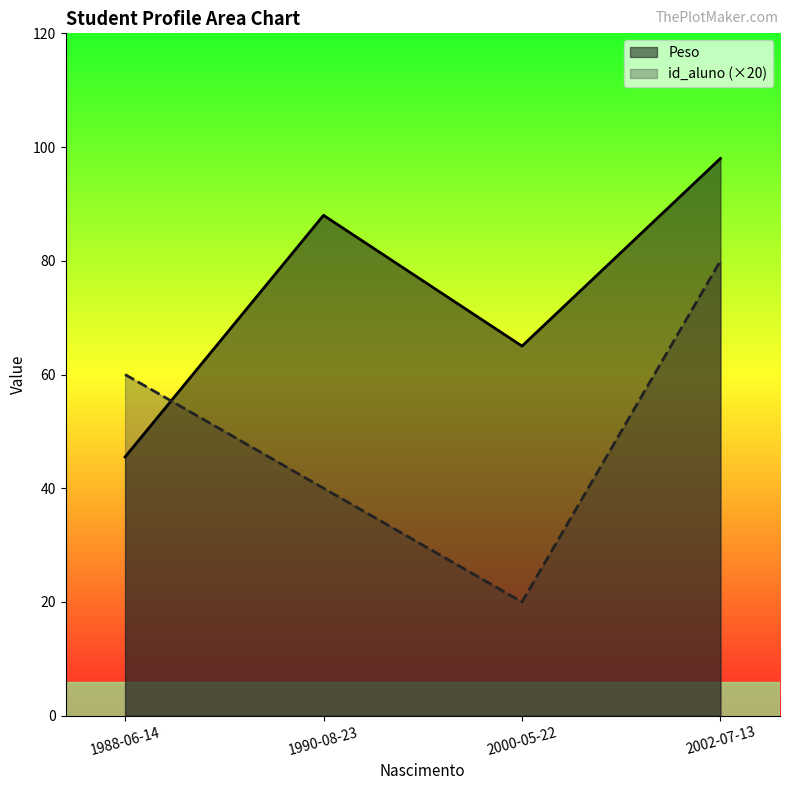

True or false: id_aluno (×20) and Peso cross at least once.

True